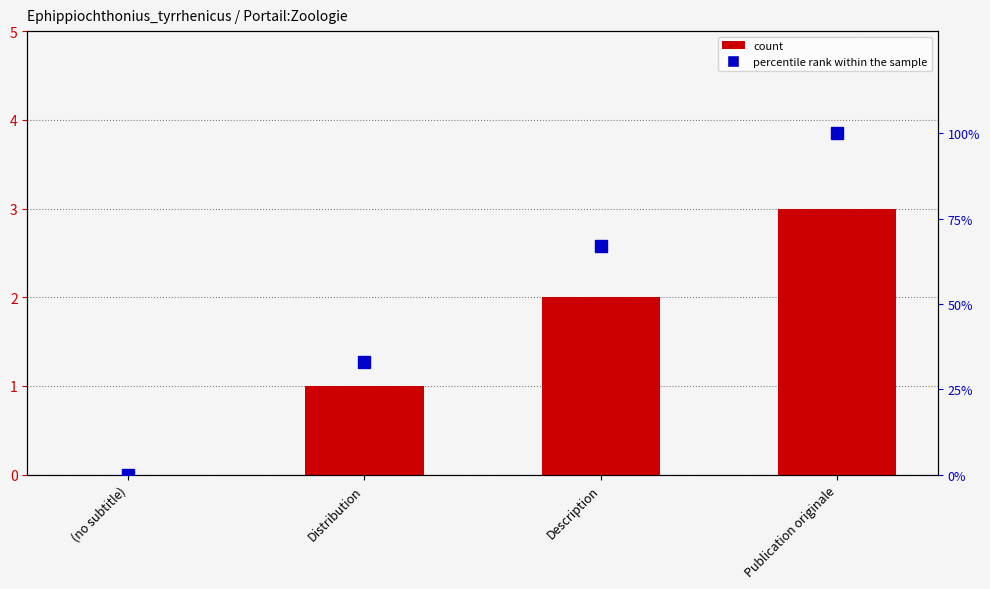

At which label is percentile rank within the sample closest to 50?

Distribution